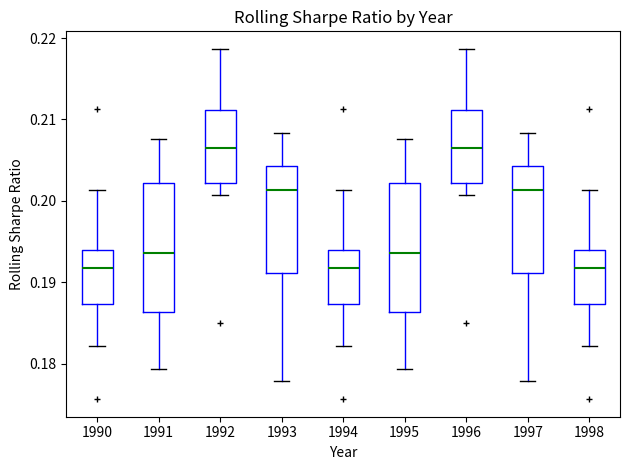

Reading left to right, transcribe this box plot: for each box, give where its median line is, the range the box spans, and where its two whiskers end, as read against the y-axis. The values are not printed on the chart, so give them approximately, as read against the axis.

1990: median 0.192, box 0.187 to 0.194, whiskers 0.182 to 0.201
1991: median 0.194, box 0.186 to 0.202, whiskers 0.179 to 0.208
1992: median 0.207, box 0.202 to 0.211, whiskers 0.201 to 0.219
1993: median 0.201, box 0.191 to 0.204, whiskers 0.178 to 0.208
1994: median 0.192, box 0.187 to 0.194, whiskers 0.182 to 0.201
1995: median 0.194, box 0.186 to 0.202, whiskers 0.179 to 0.208
1996: median 0.207, box 0.202 to 0.211, whiskers 0.201 to 0.219
1997: median 0.201, box 0.191 to 0.204, whiskers 0.178 to 0.208
1998: median 0.192, box 0.187 to 0.194, whiskers 0.182 to 0.201